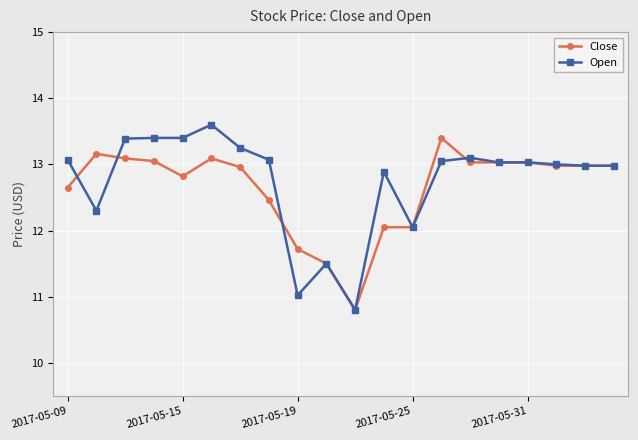

True or false: Close has more than 0 interior local peaks.

True